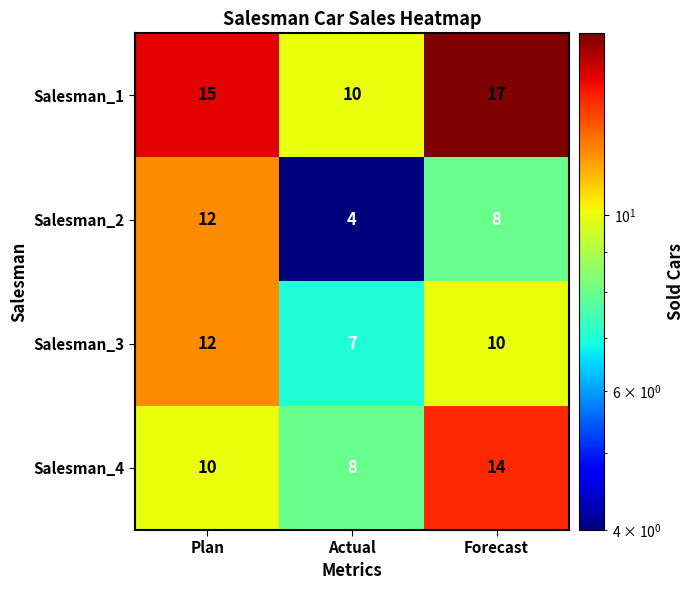

The Salesman_2 series shows 4 at Actual. True or false?

True